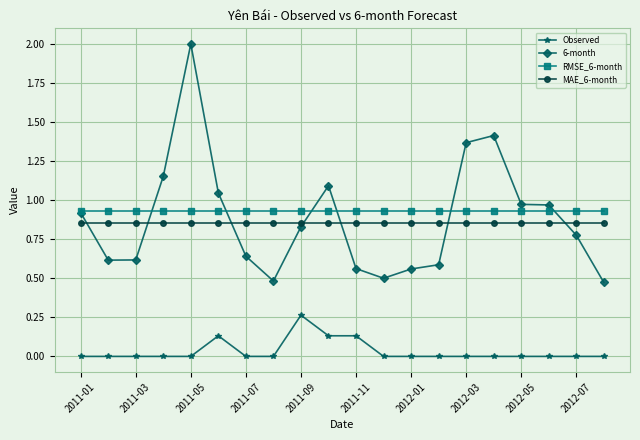

True or false: MAE_6-month and Observed intersect in this chart.

False